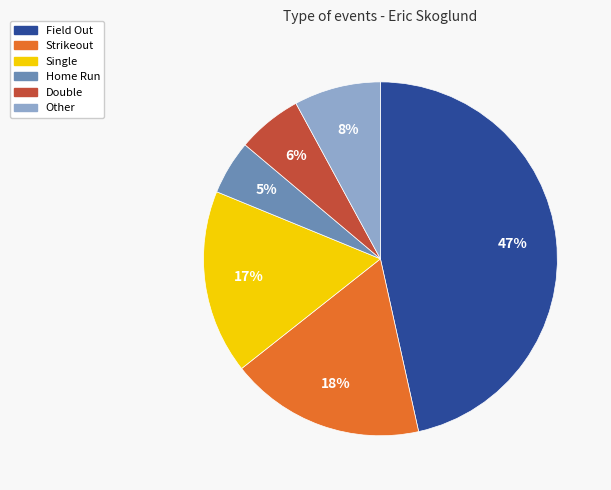

To the nearest percent, what percentage of the pie is Other?

8%